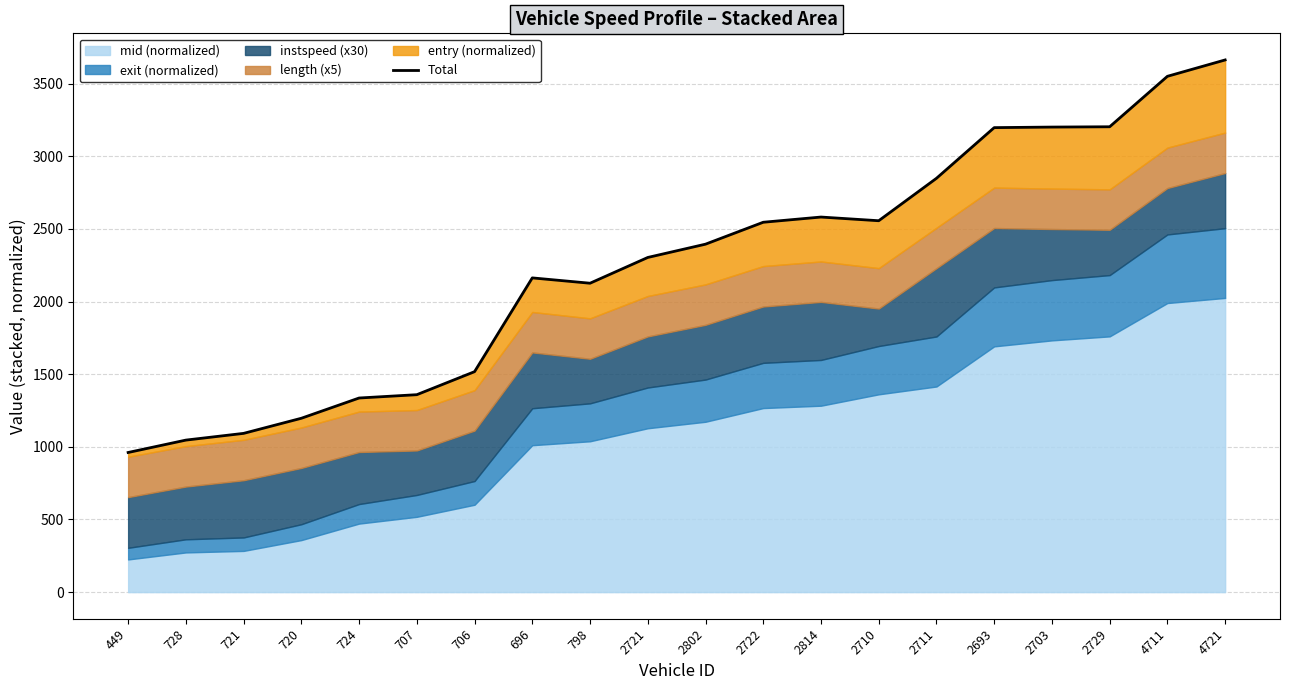

Where is the first local minimum?

798